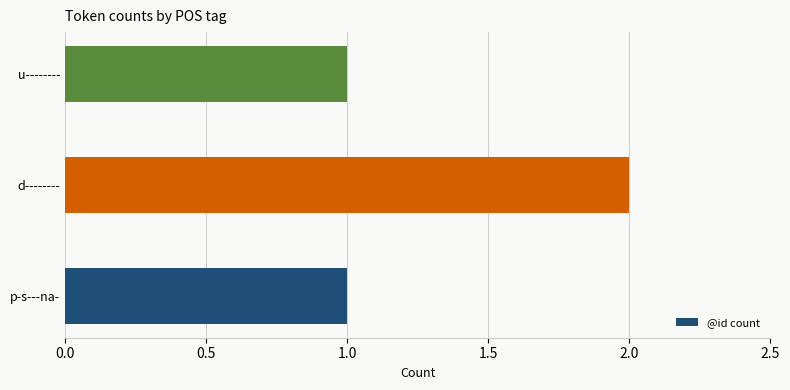

Which has a higher value, d-------- or u--------?

d--------